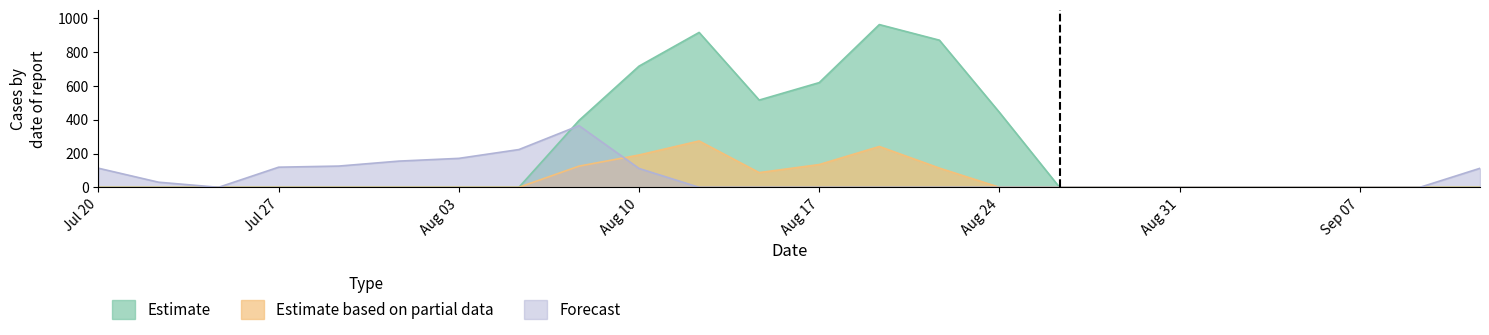

True or false: Estimate has a value of 585.5 at 10.

False